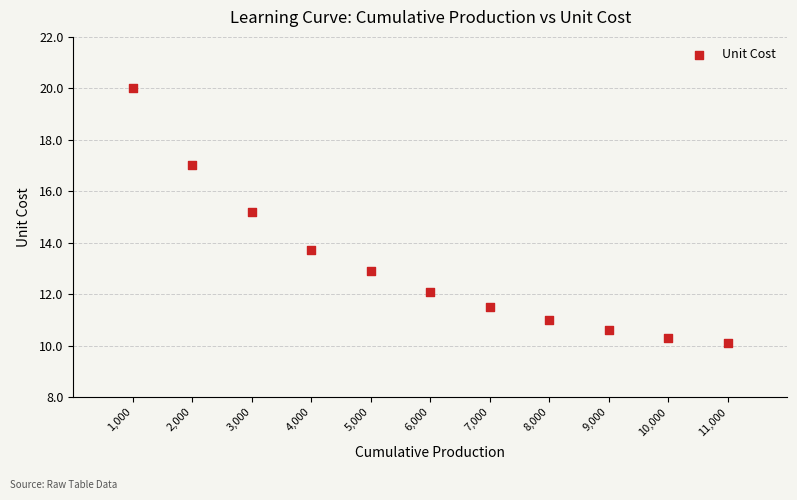

What is the range of X values (max minus min)?

10000.0